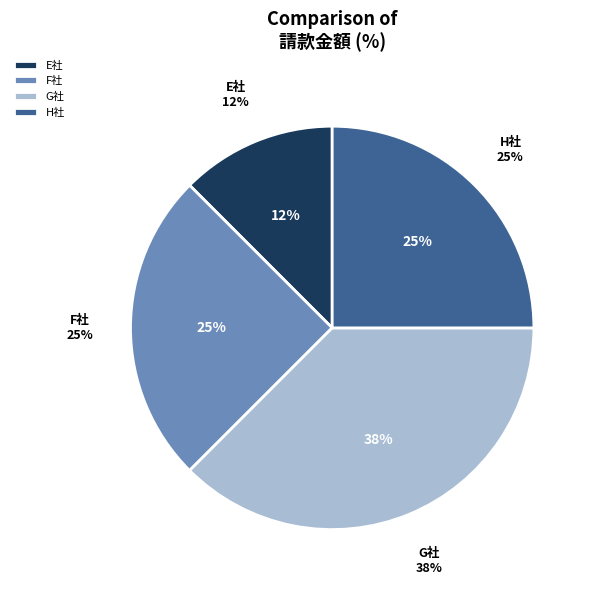

To the nearest percent, what percentage of the pie is H社?

25%